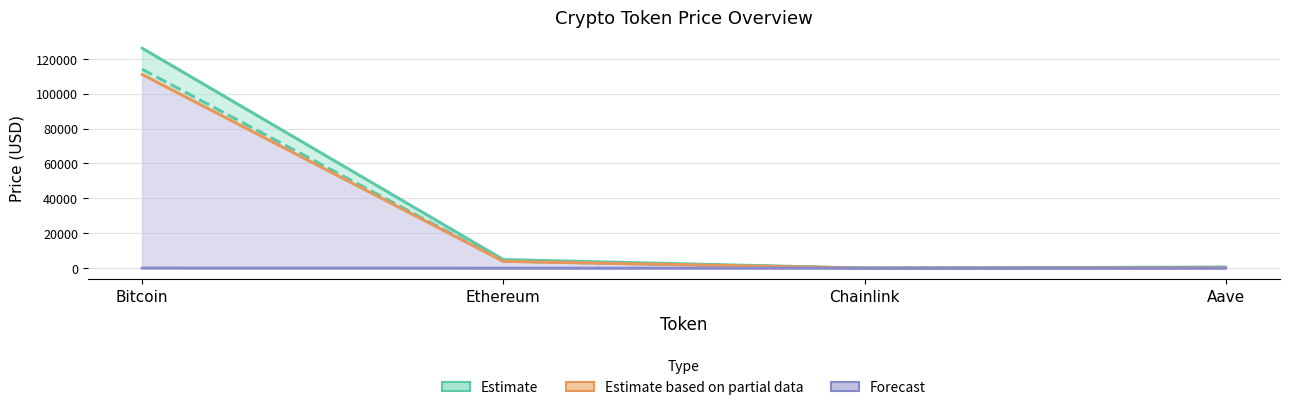

Is the value of Estimate (allTimeHigh) at Ethereum greater than the value of price24hAgo at Ethereum?

Yes